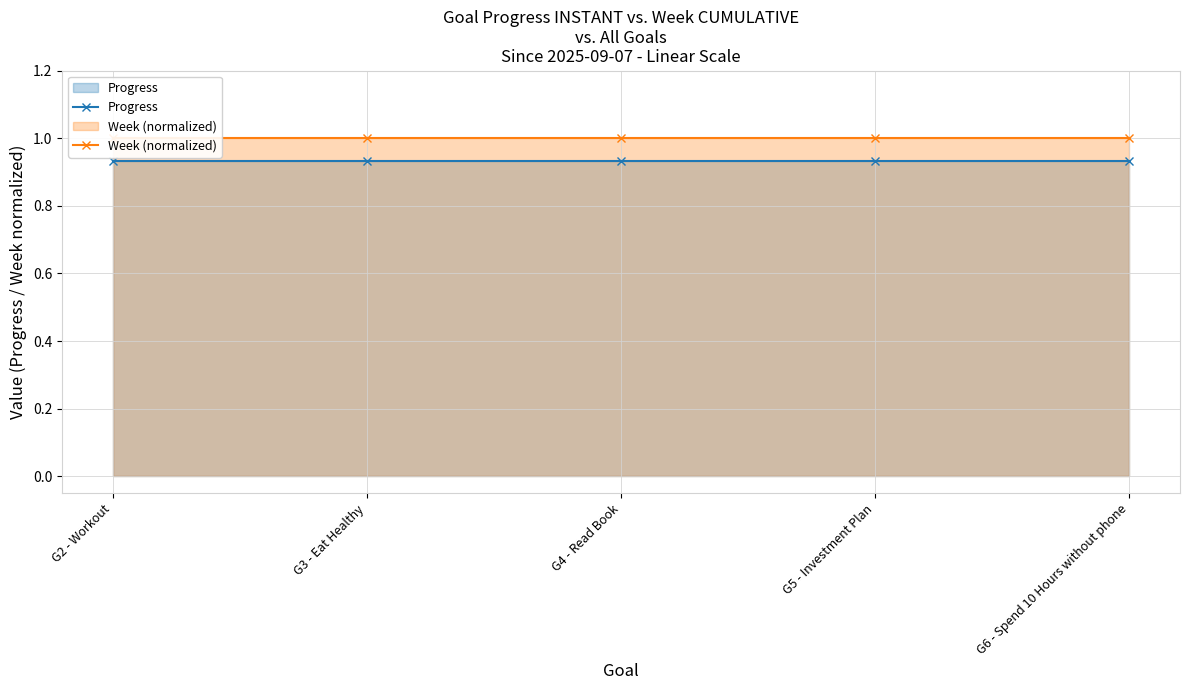

Between G4 - Read Book and G6 - Spend 10 Hours without phone, which is larger?

G4 - Read Book